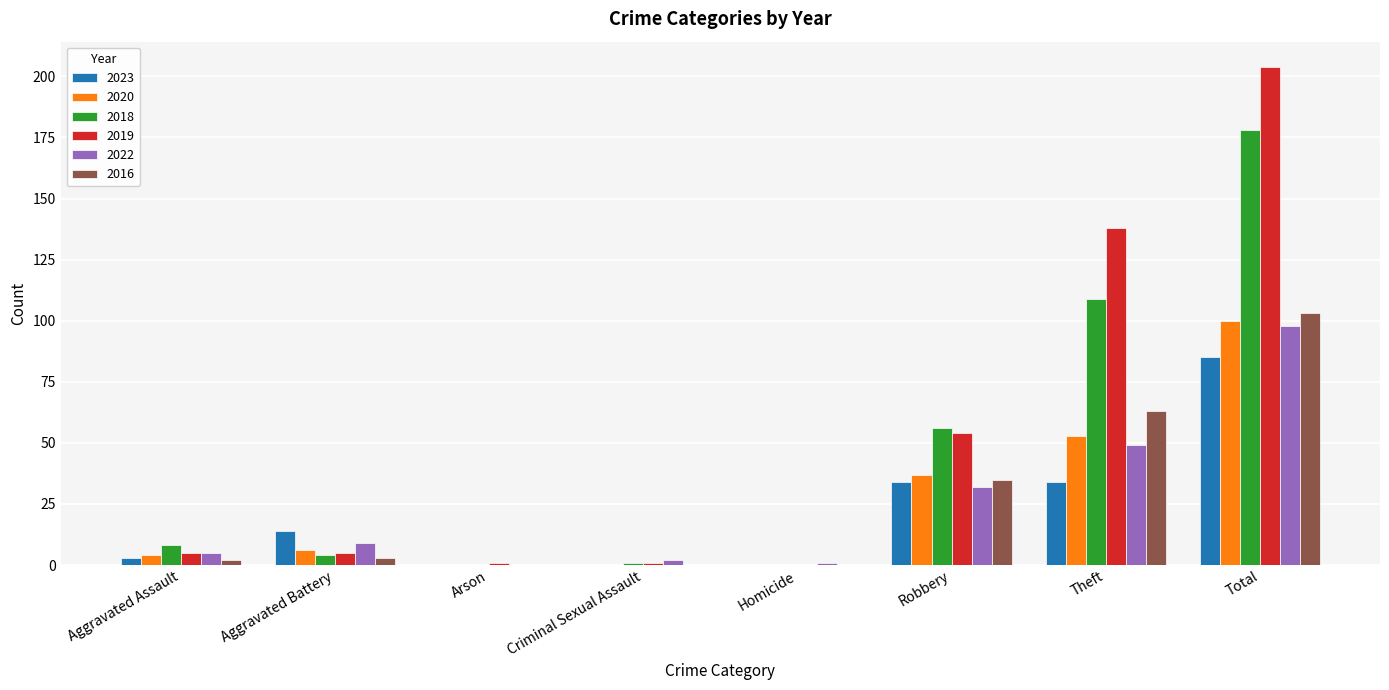

What is the maximum value for 2022?

98